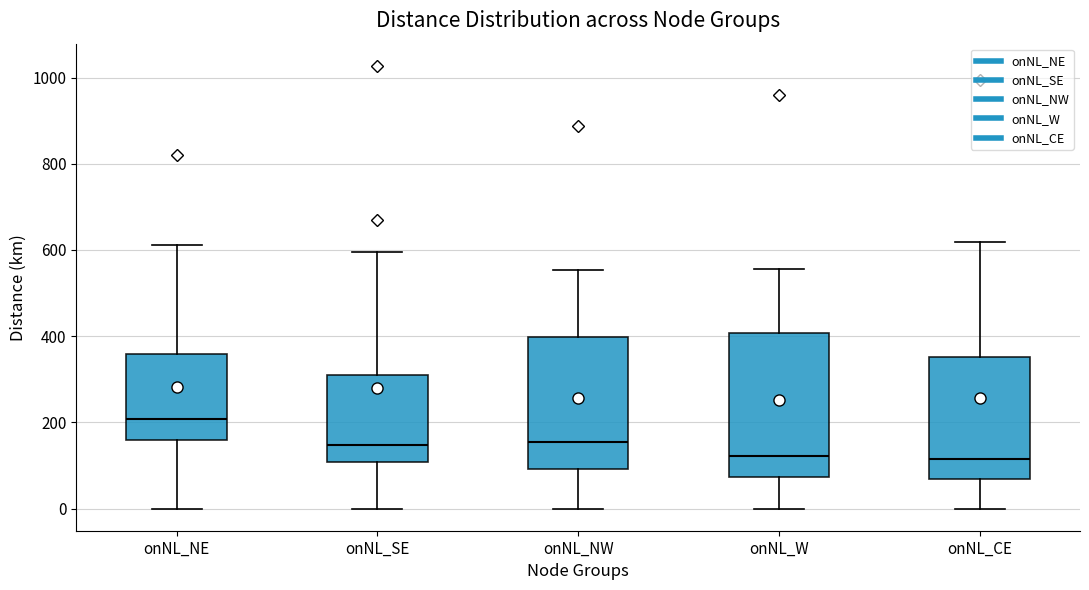

Which box is the tallest, from its lower edge to its upper edge?

onNL_W